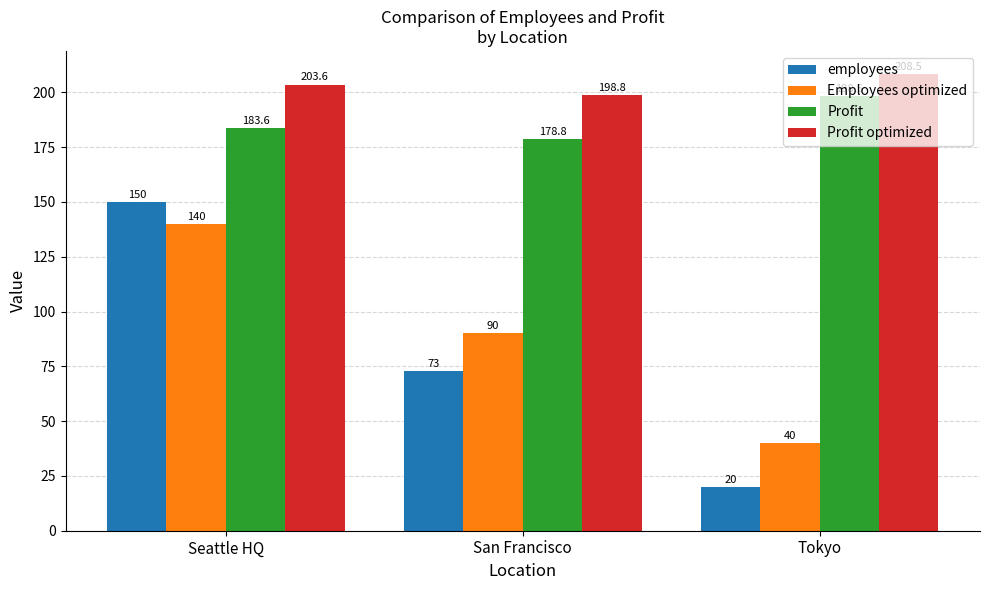

Which label corresponds to the largest value in the chart?

Tokyo